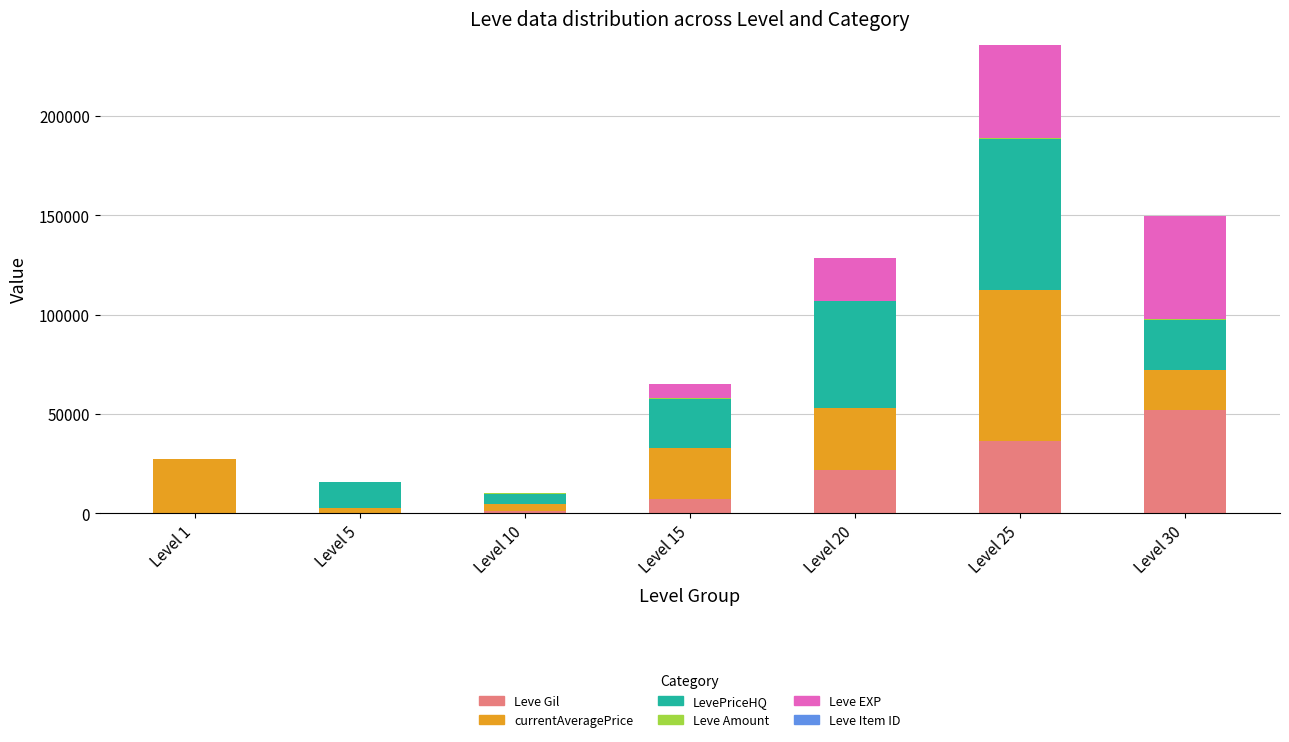

How many categories are shown in the chart?

7